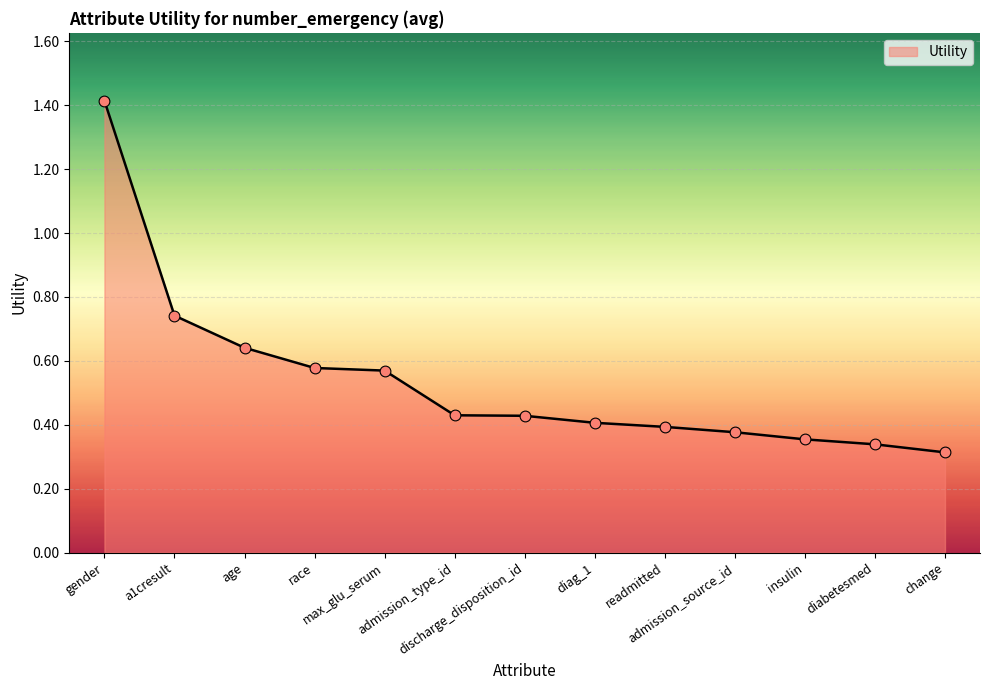

What is the change in value from discharge_disposition_id to change?

-0.1